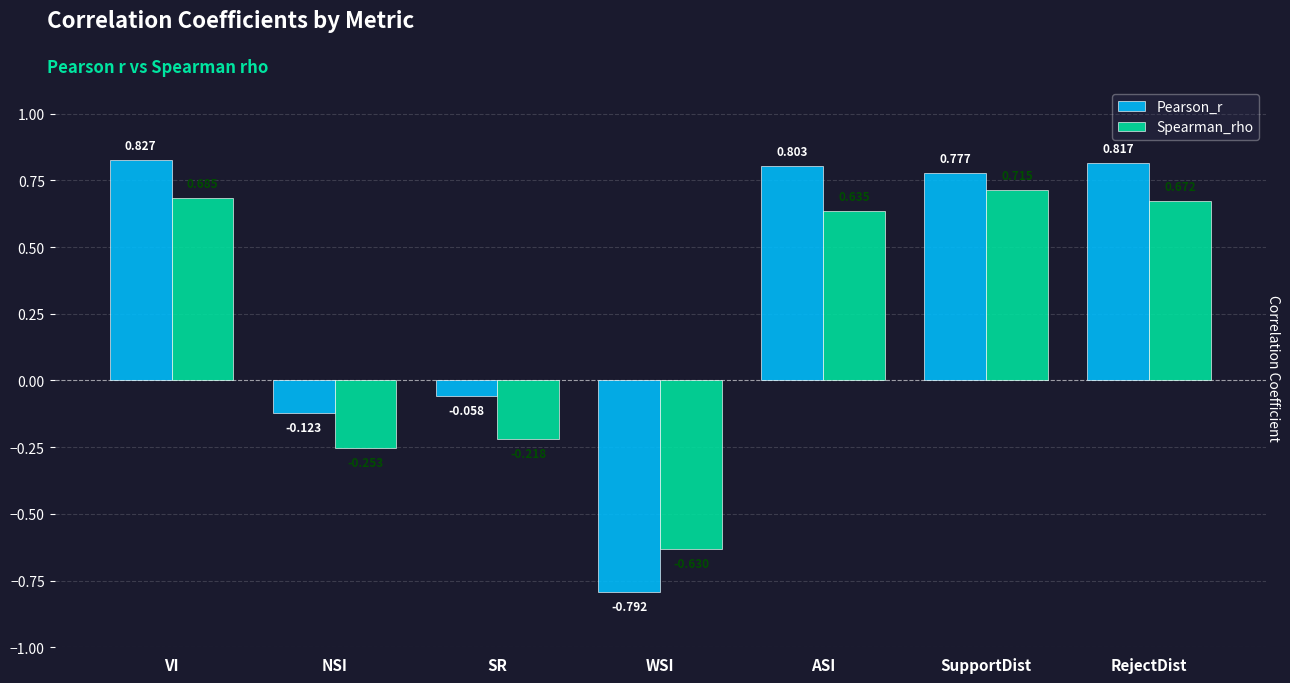

Where is Spearman_rho nearest to the value 0?

SR